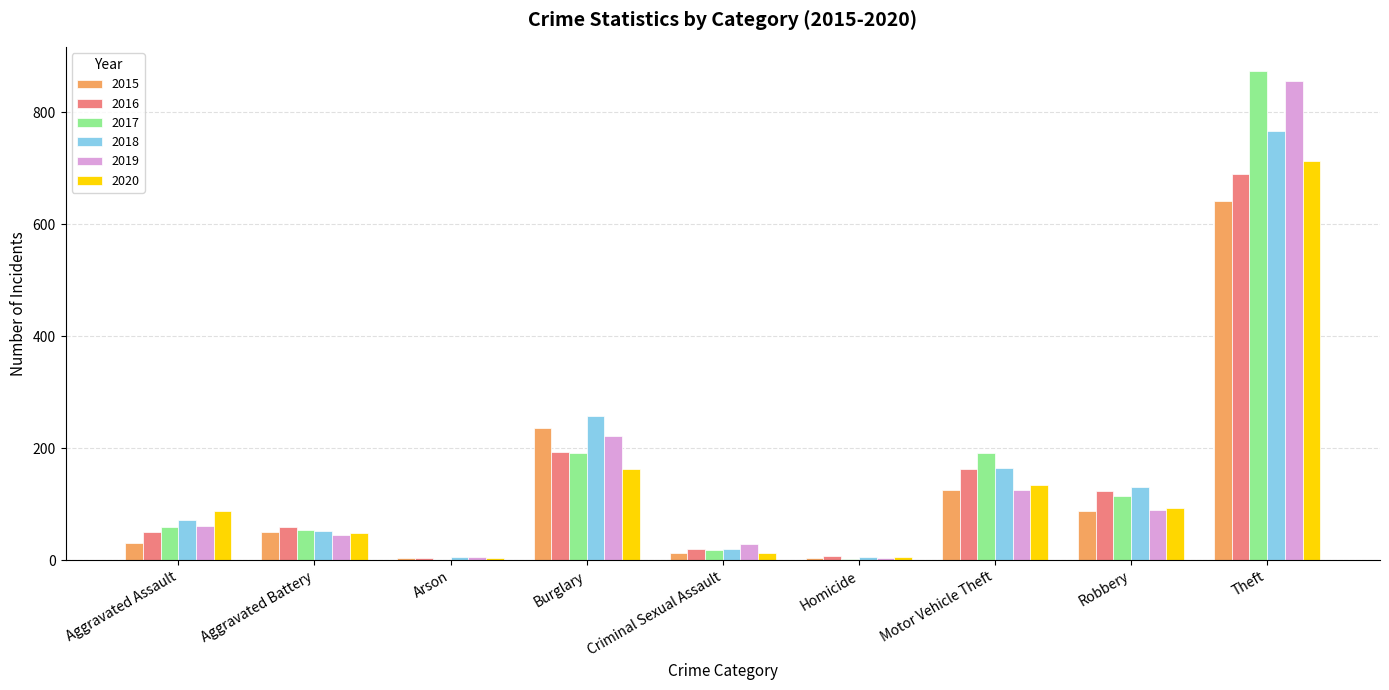

Are the bars horizontal?

No